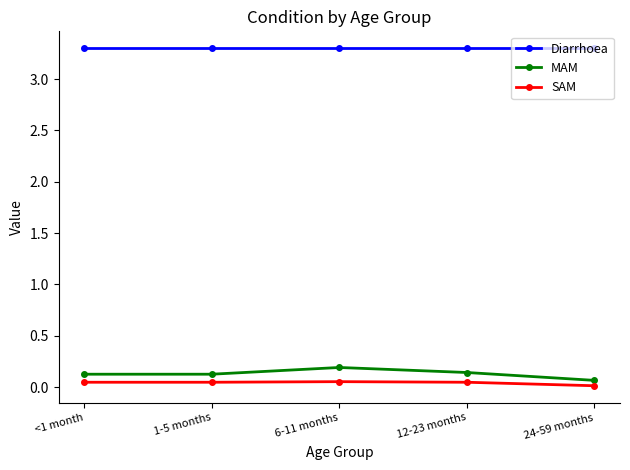

What is the minimum value for Diarrhoea?

3.3